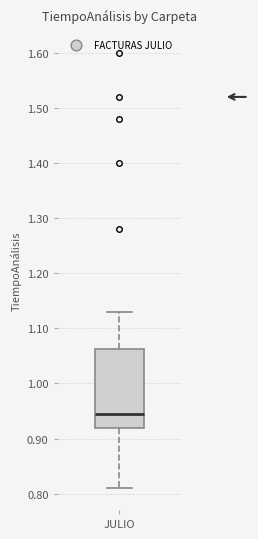

Where does the lower whisker of the box for JULIO end on the y-axis? The values are not printed on the chart, so give them approximately, as read against the axis.

0.81